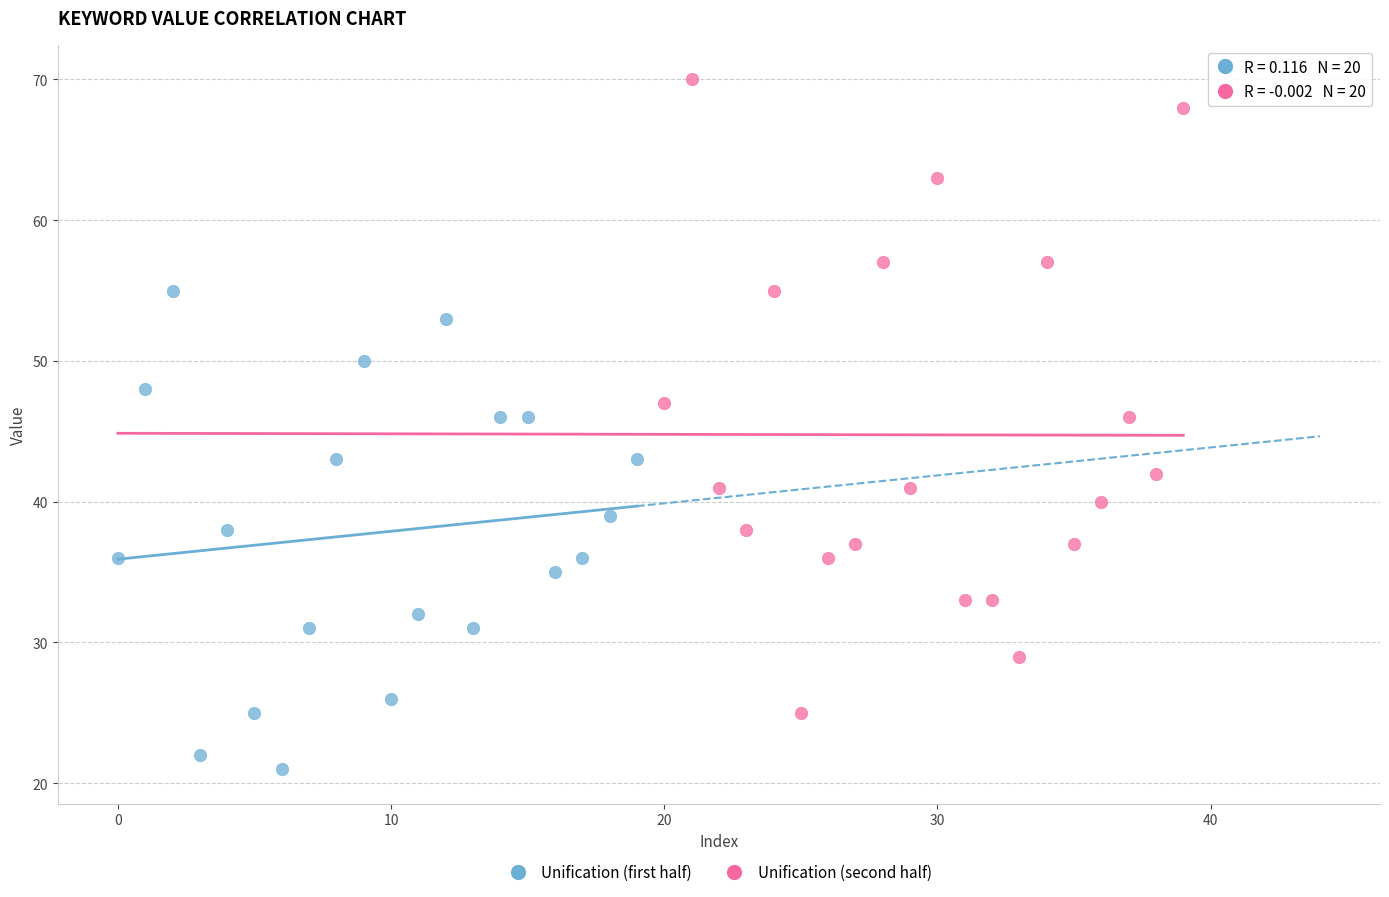

Which series has the largest Y range (max minus min)?

Unification (second half)